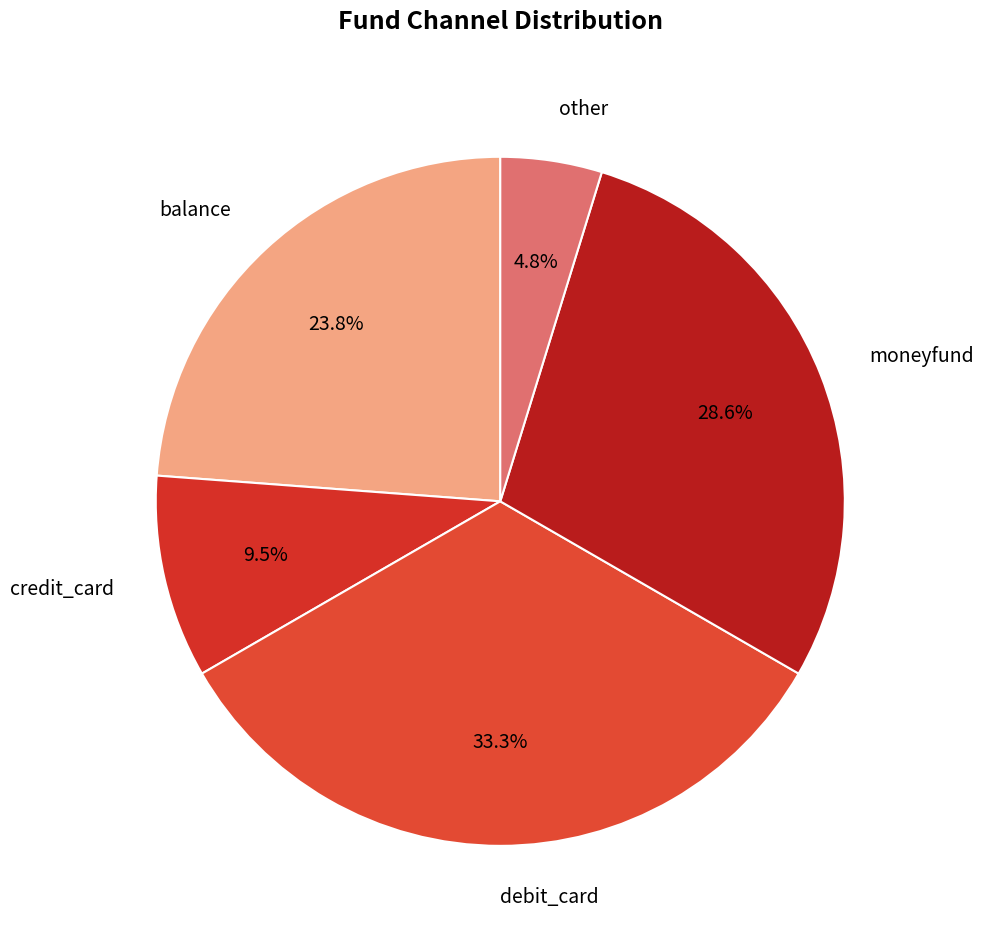

To the nearest percent, what is the difference between the debit_card and credit_card slice percentages?

24%